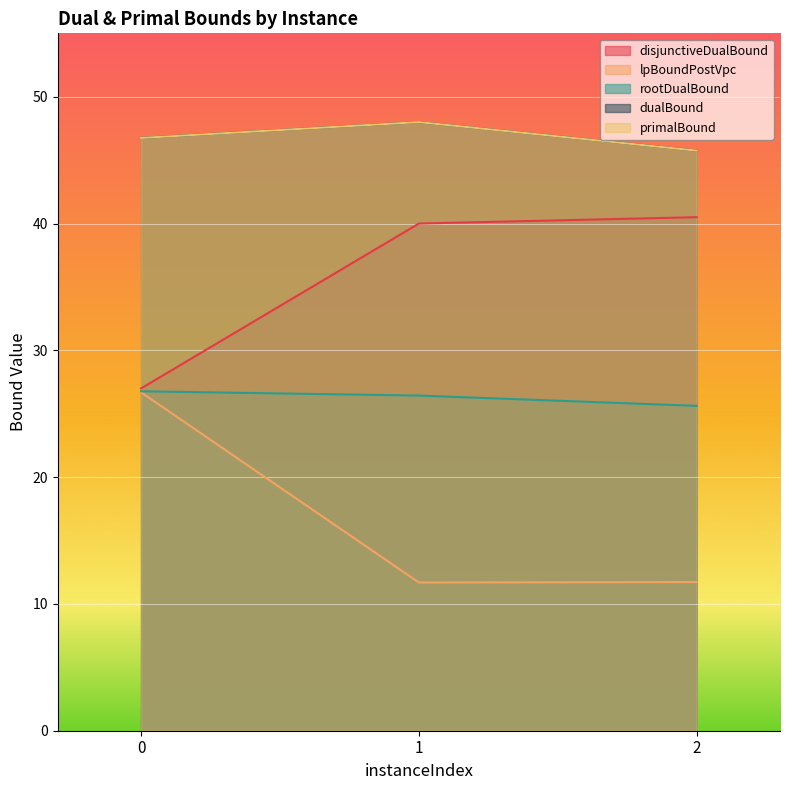

Which series changed the most between 0 and 1?

lpBoundPostVpc